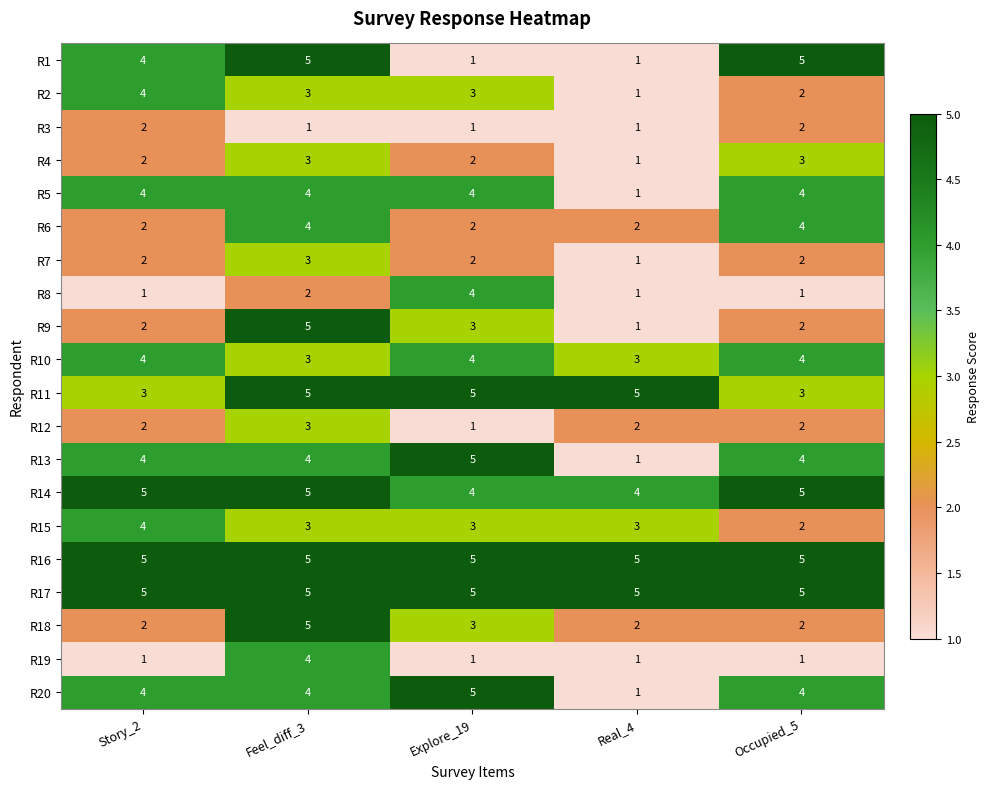

Read the R11 value at Feel_diff_3.

5